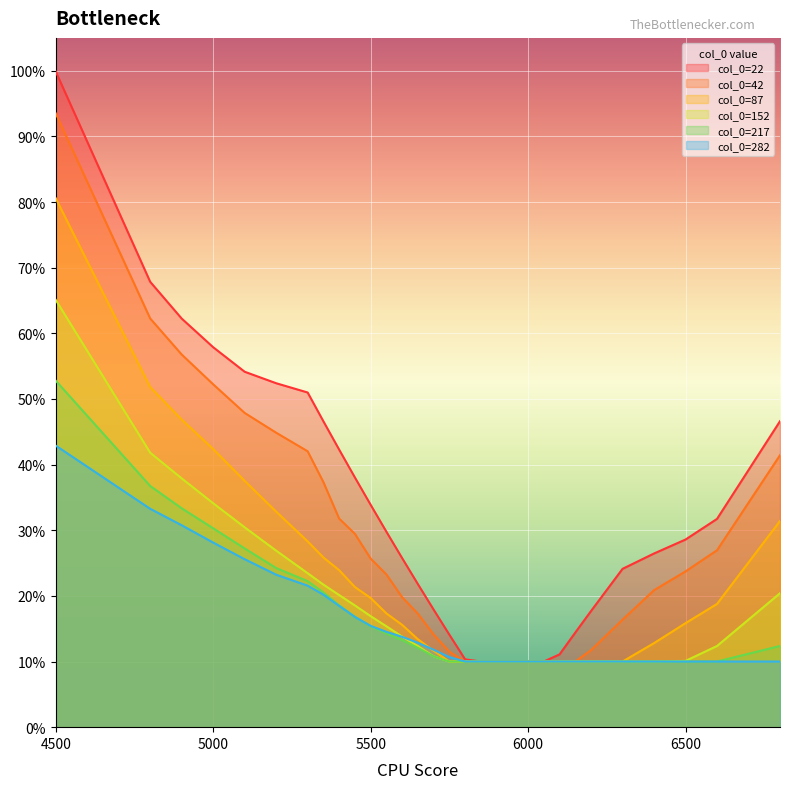

Reading left to right, transcribe all the data shown in this chart.

22: 1.0	0.7	0.6	0.6	0.5	0.5	0.5	0.5	0.4	0.4	0.3	0.3	0.3	0.2	0.2	0.1	0.1	0.1	0.1	0.1	0.1	0.1	0.1	0.1	0.2	0.2	0.3	0.3	0.3	0.5
42: 0.9	0.6	0.6	0.5	0.5	0.4	0.4	0.4	0.3	0.3	0.3	0.2	0.2	0.2	0.1	0.1	0.1	0.1	0.1	0.1	0.1	0.1	0.1	0.1	0.1	0.2	0.2	0.2	0.3	0.4
87: 0.8	0.5	0.5	0.4	0.4	0.3	0.3	0.3	0.2	0.2	0.2	0.2	0.2	0.1	0.1	0.1	0.1	0.1	0.1	0.1	0.1	0.1	0.1	0.1	0.1	0.1	0.1	0.2	0.2	0.3
152: 0.7	0.4	0.4	0.3	0.3	0.3	0.2	0.2	0.2	0.2	0.2	0.2	0.1	0.1	0.1	0.1	0.1	0.1	0.1	0.1	0.1	0.1	0.1	0.1	0.1	0.1	0.1	0.1	0.1	0.2
217: 0.5	0.4	0.3	0.3	0.3	0.2	0.2	0.2	0.2	0.2	0.2	0.1	0.1	0.1	0.1	0.1	0.1	0.1	0.1	0.1	0.1	0.1	0.1	0.1	0.1	0.1	0.1	0.1	0.1	0.1
282: 0.4	0.3	0.3	0.3	0.3	0.2	0.2	0.2	0.2	0.2	0.2	0.1	0.1	0.1	0.1	0.1	0.1	0.1	0.1	0.1	0.1	0.1	0.1	0.1	0.1	0.1	0.1	0.1	0.1	0.1